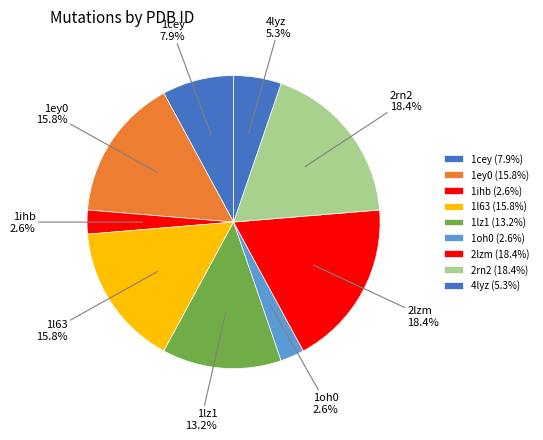

Approximately how many times larger is the value at 1ey0 compared to 1lz1?

1.2